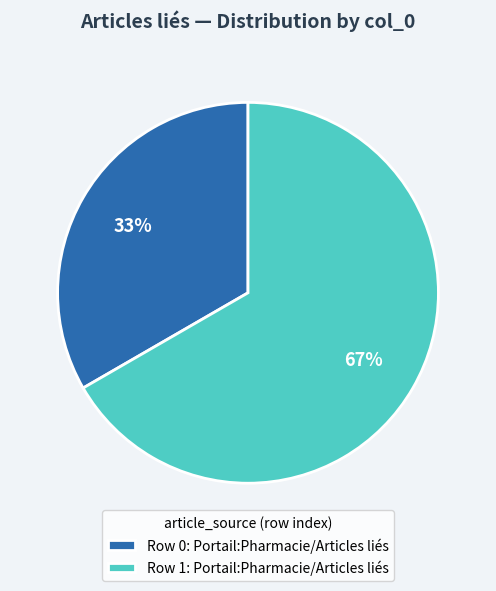

True or false: Row 0: Portail:Pharmacie/Articles liés accounts for 24% of the total.

False